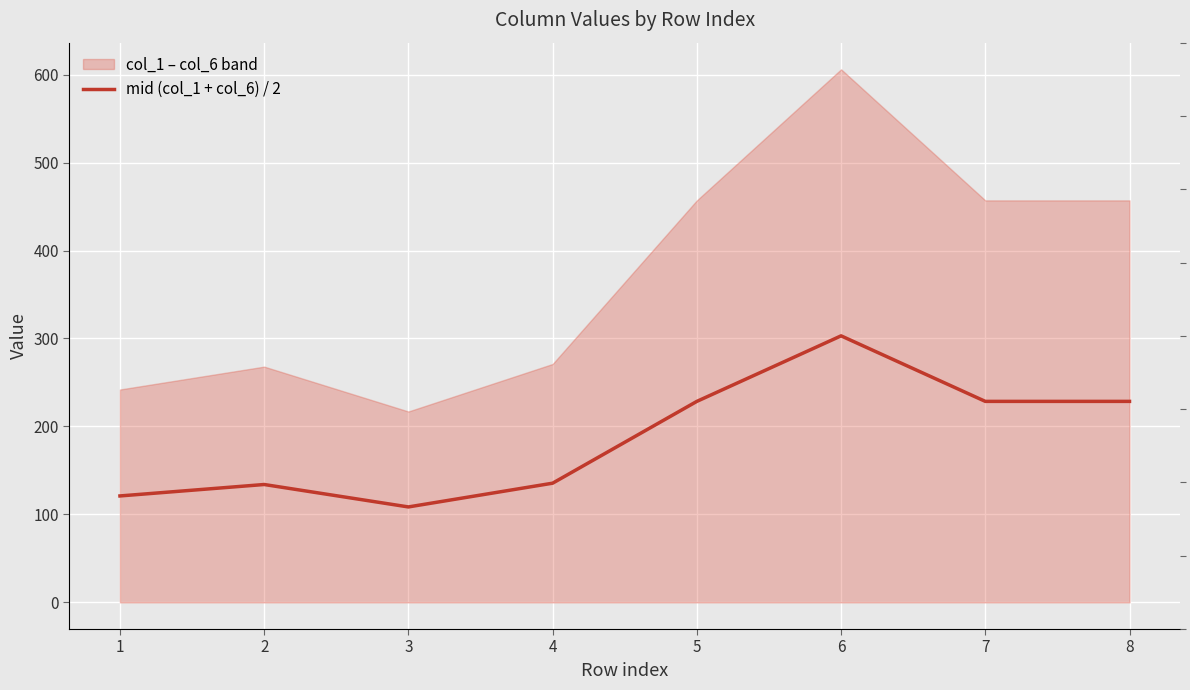

Reading right to left, extract all data points from this chart.

8=228.5	7=228.5	6=303.0	5=228.5	4=135.5	3=108.5	2=134.0	1=121.0